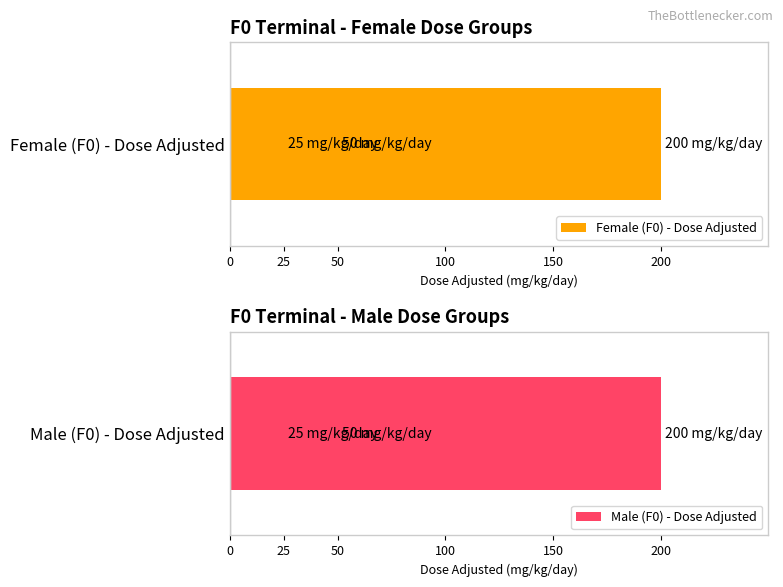

How many positive values does the Female (F0) - Dose Adjusted series have?

3